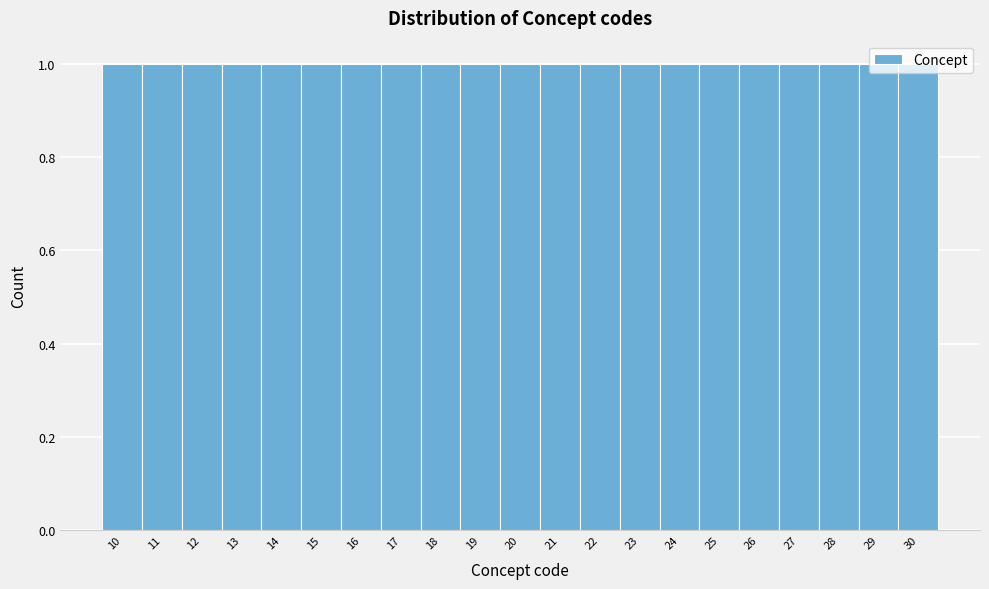

Reading left to right, list every bar in this chart as the range it spans on the x-axis followed by its height. The values are not printed on the chart, so give them approximately, as read against the axis.

9.5 to 10.5: 1
10.5 to 11.5: 1
11.5 to 12.5: 1
12.5 to 13.5: 1
13.5 to 14.5: 1
14.5 to 15.5: 1
15.5 to 16.5: 1
16.5 to 17.5: 1
17.5 to 18.5: 1
18.5 to 19.5: 1
19.5 to 20.5: 1
20.5 to 21.5: 1
21.5 to 22.5: 1
22.5 to 23.5: 1
23.5 to 24.5: 1
24.5 to 25.5: 1
25.5 to 26.5: 1
26.5 to 27.5: 1
27.5 to 28.5: 1
28.5 to 29.5: 1
29.5 to 30.5: 1